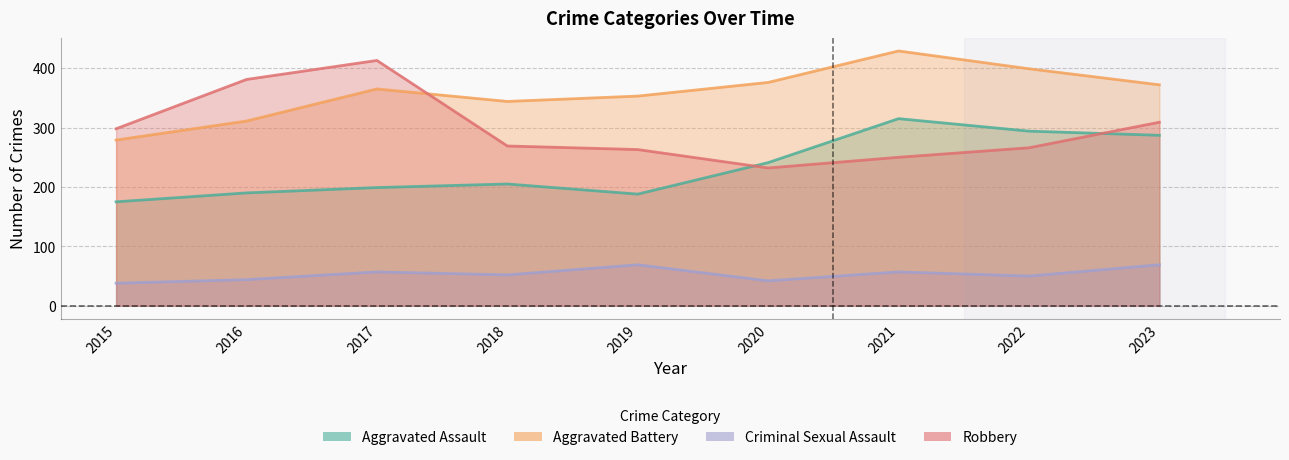

Between 2017 and 2022, which series saw the biggest shift?

Robbery